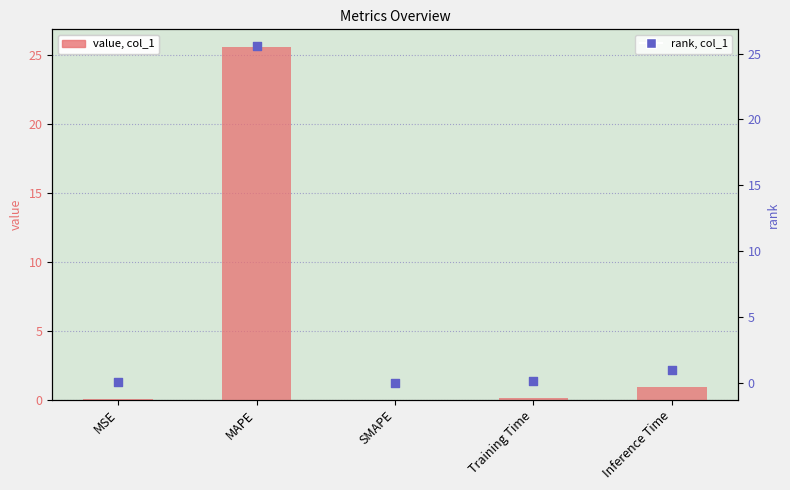

What is the total value across all series at Training Time?

0.2